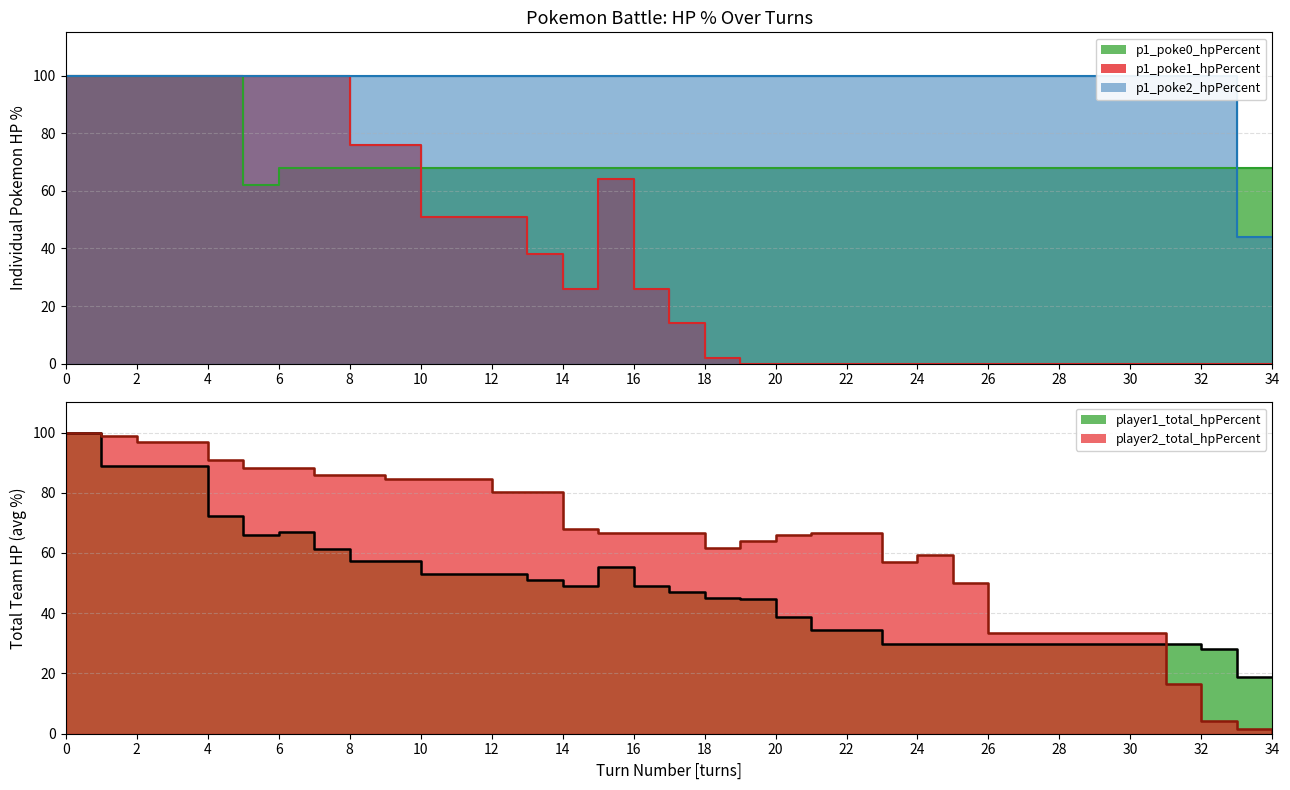

How many interior local valleys does the p1_poke0_hpPercent series have?

1